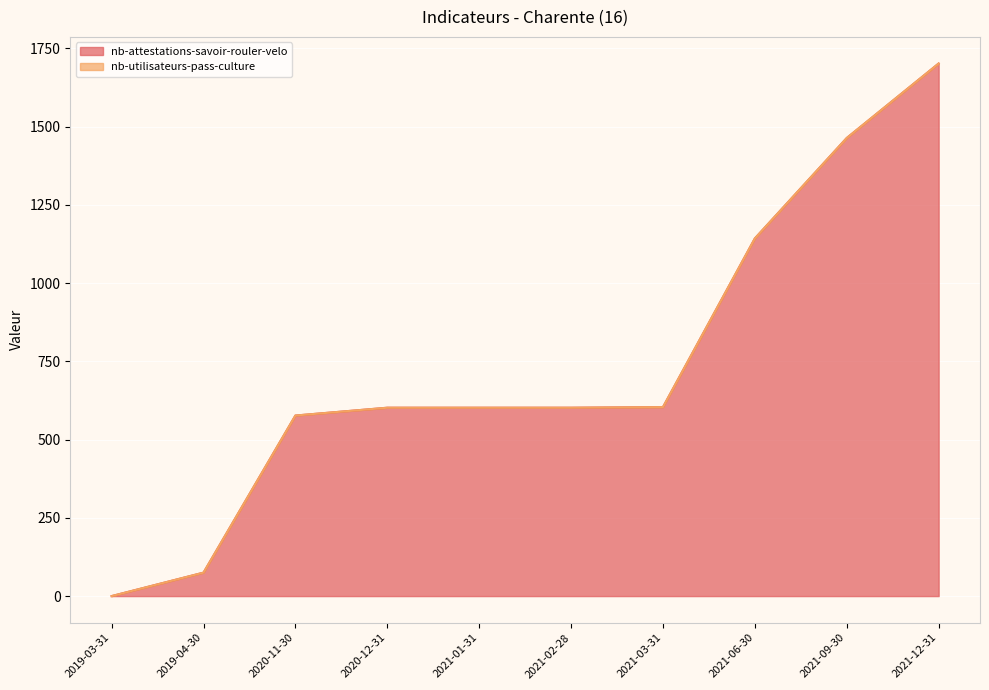

How many values exceed 602?

4